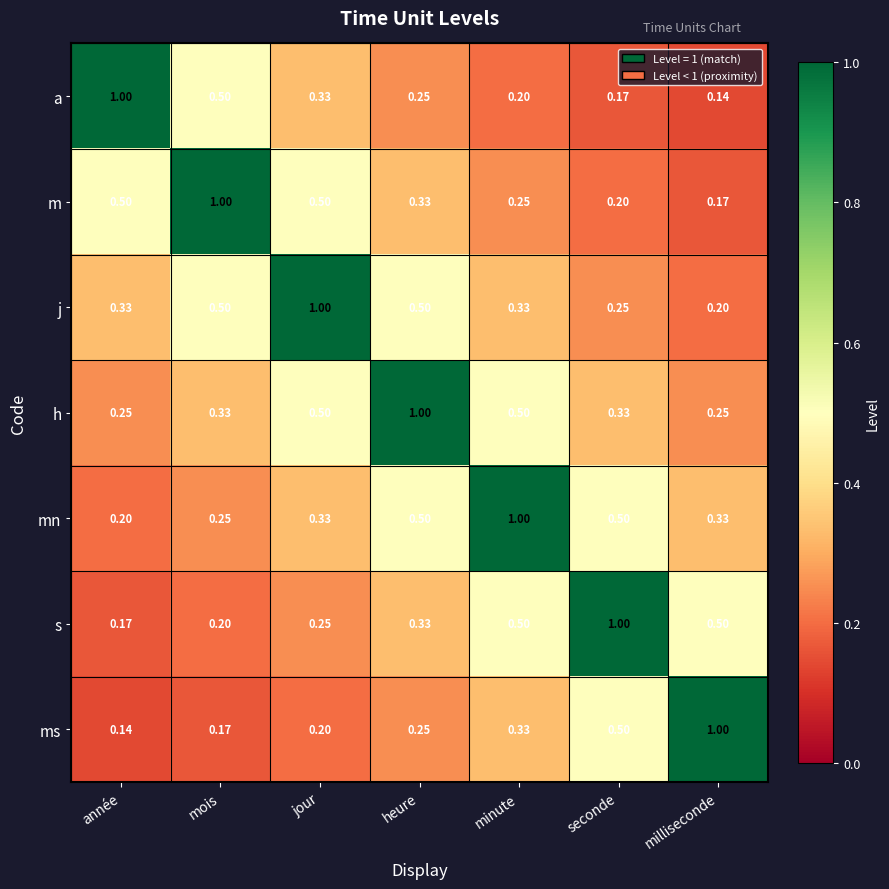

Which category has the highest value in the h series?

heure